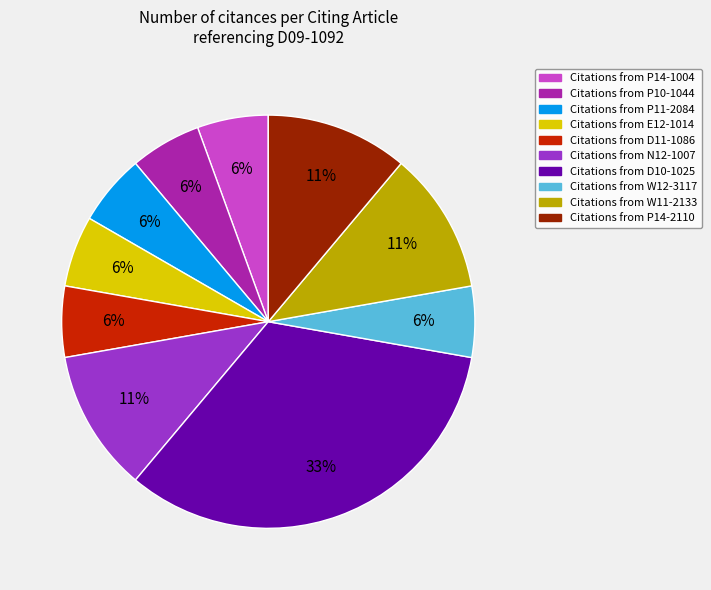

Is there any slice that represents more than half of the pie?

No